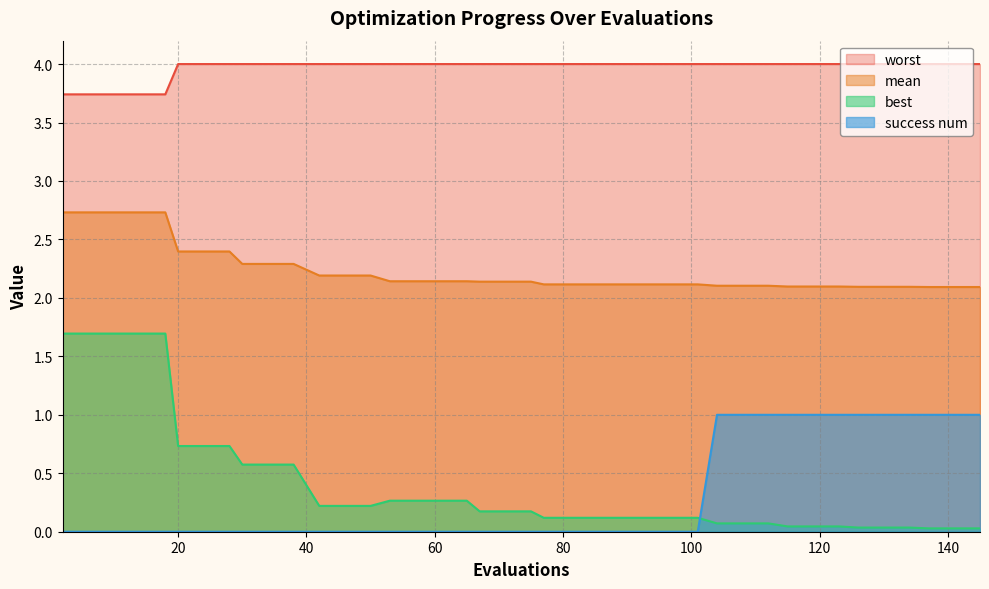

The mean series shows 2.1 at 101. True or false?

True